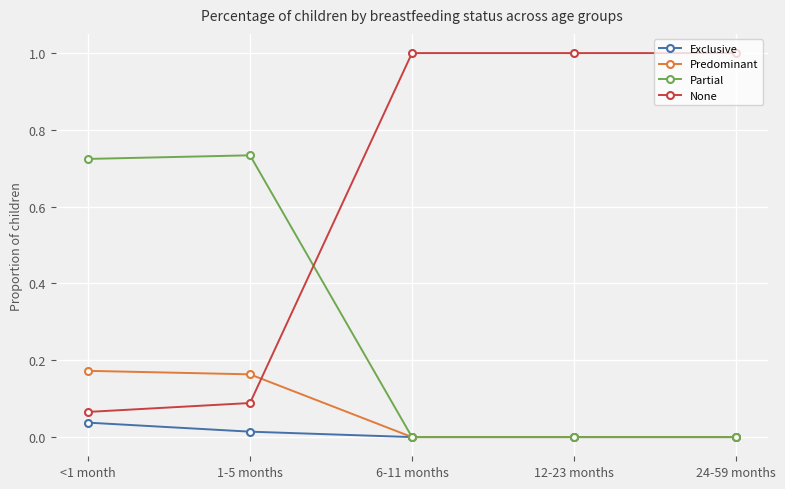

What is the sum of all Predominant values?

0.3